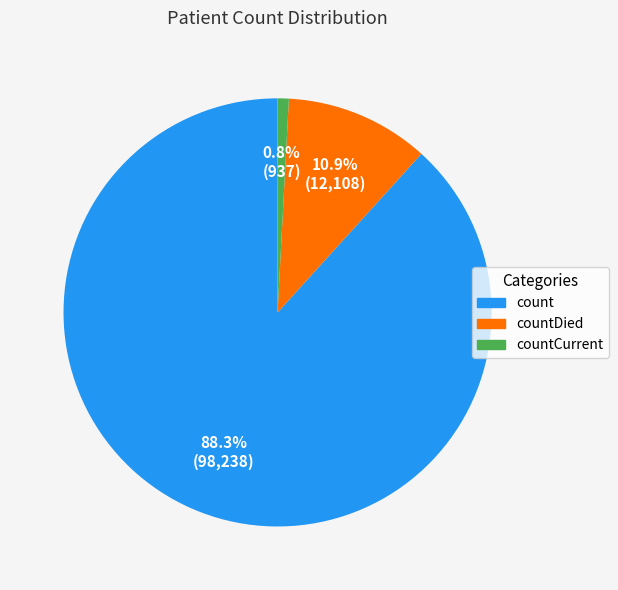

Is there a majority slice in this chart?

Yes